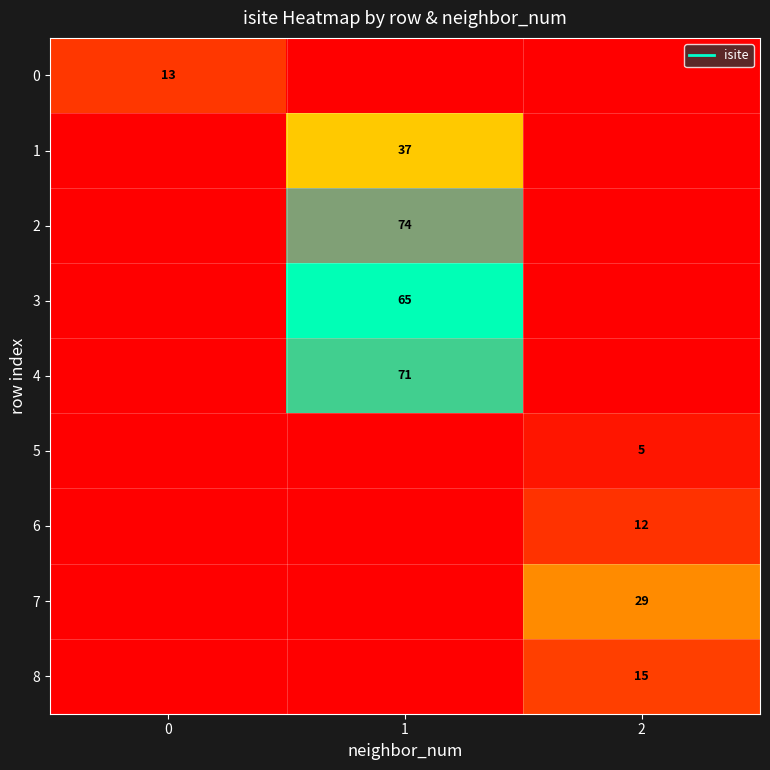

What is the difference between the highest and lowest values at 1?

74